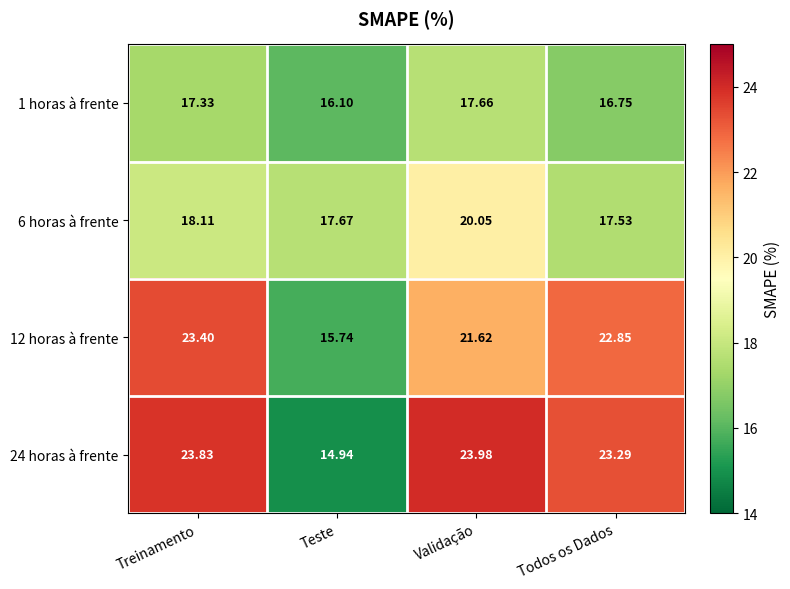

At which category is the sum across all series the highest?

Validação